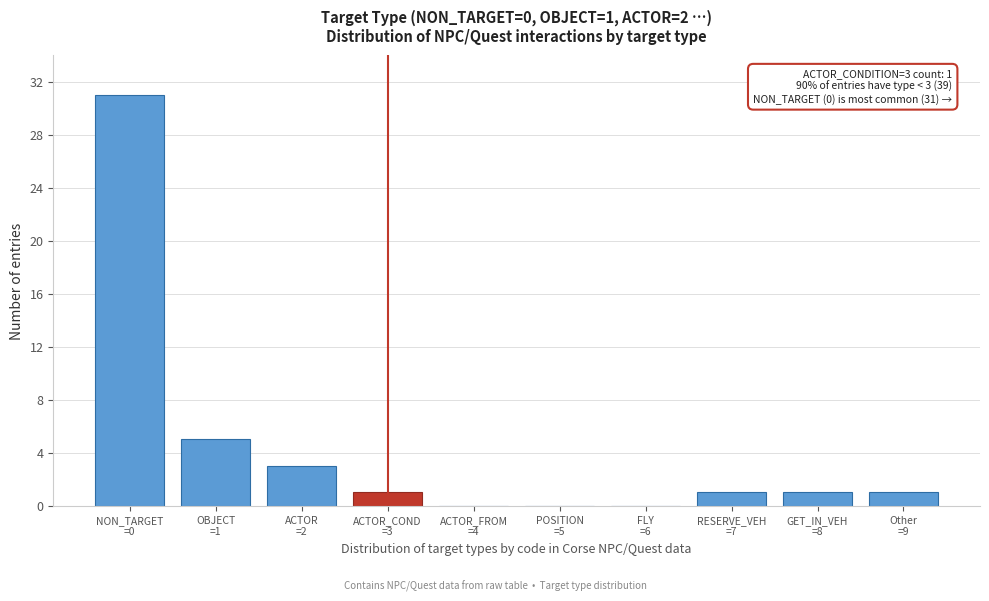

What is the sum of all values?

43